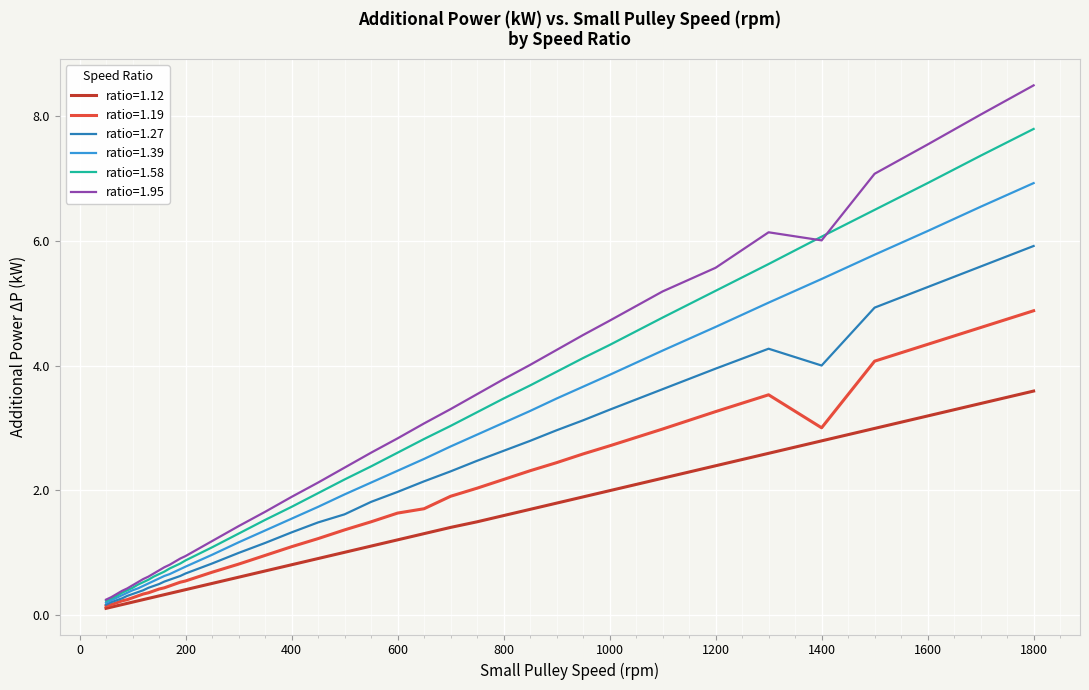

Which series has the largest range (max minus min)?

ratio=1.95